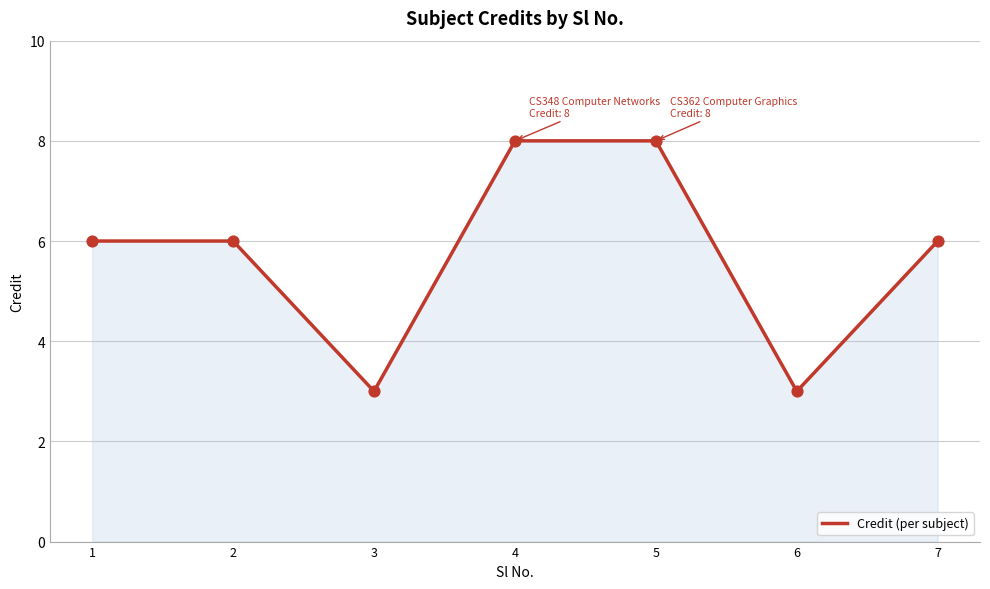

What is the change in value from 5 to 7?

-2